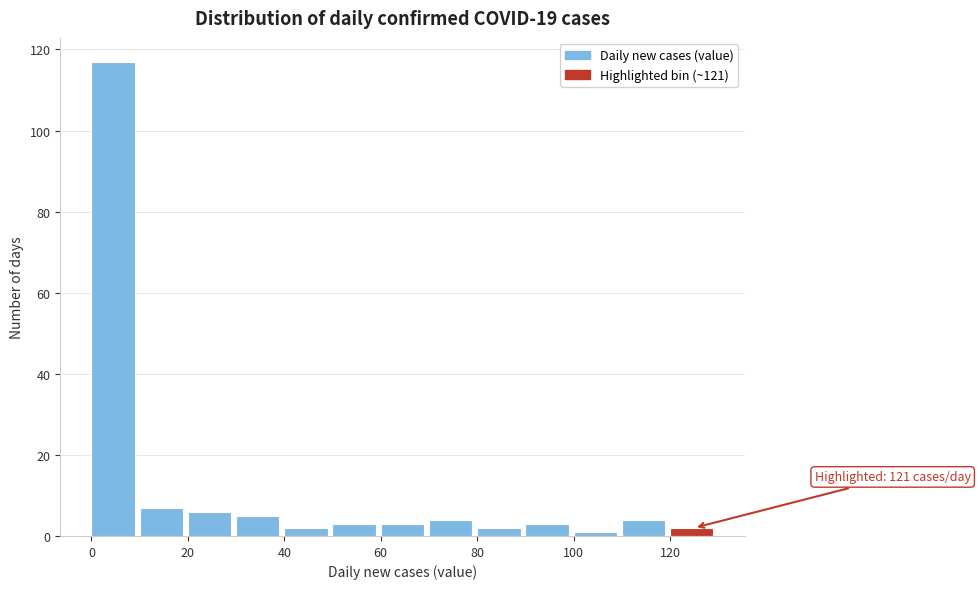

Which range on the x-axis has the tallest bar?

0 to 10